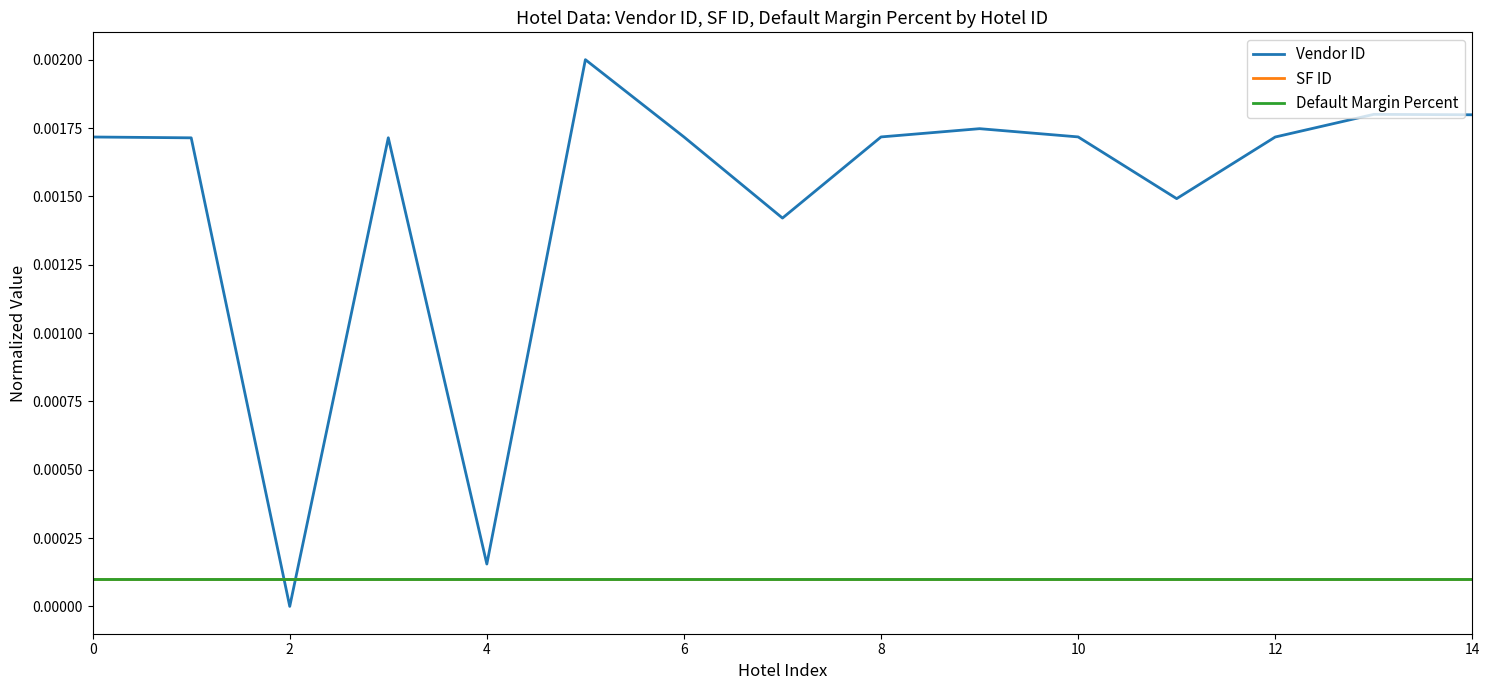

How many lines are shown in the chart?

3